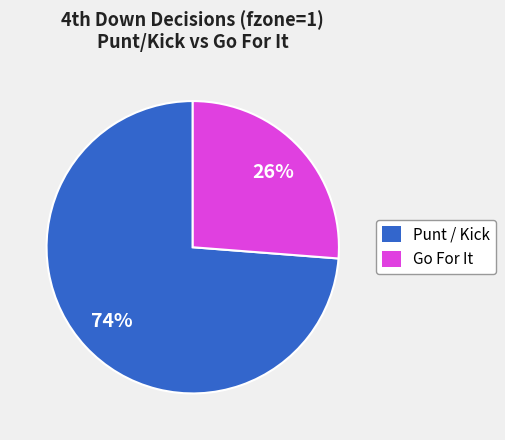

Count the number of slices in the pie.

2